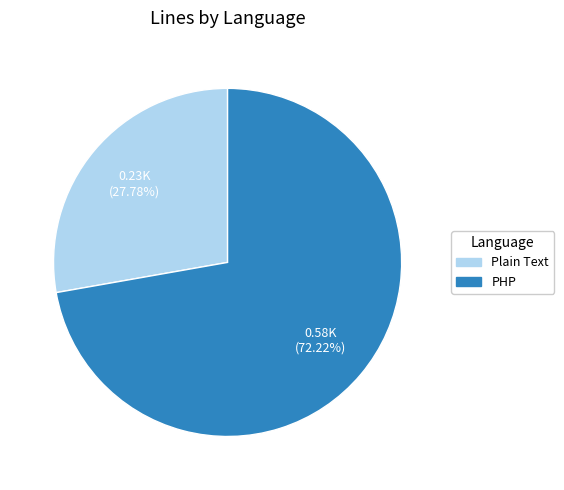

Rank the categories by value from lowest to highest.

Plain Text, PHP